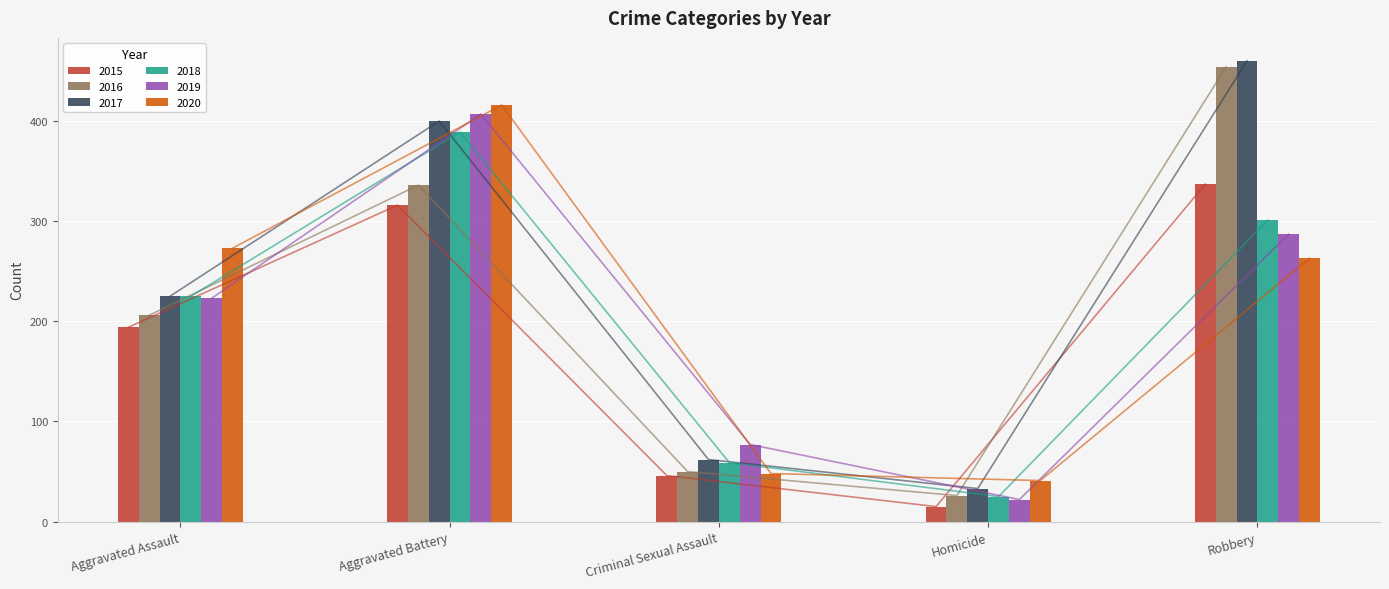

The 2019 series shows 77 at Criminal Sexual Assault. True or false?

True